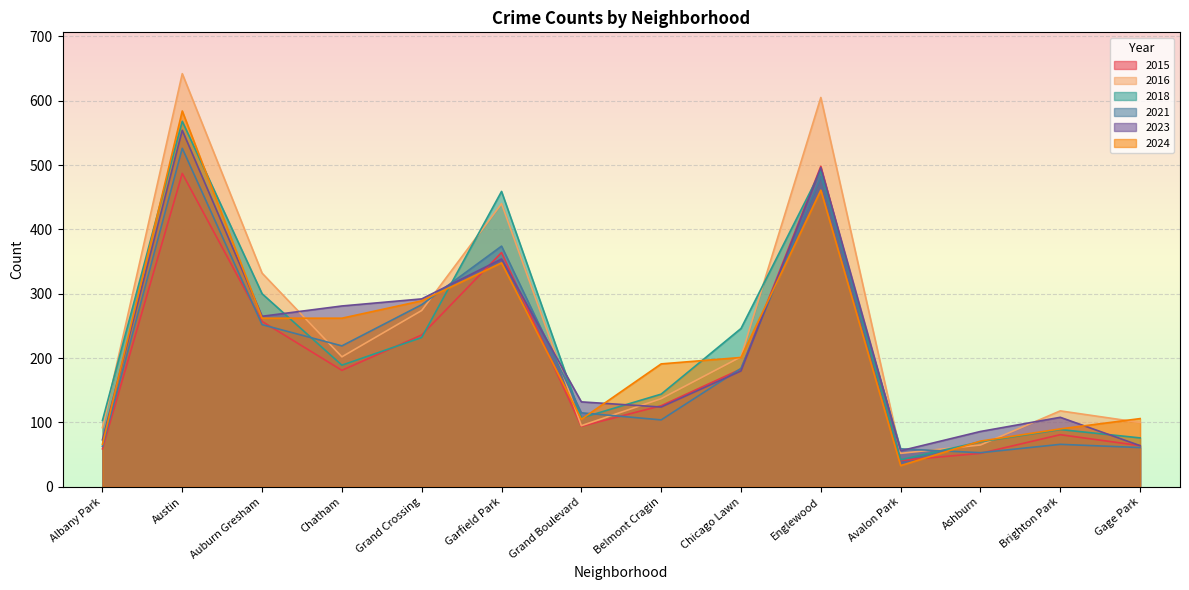

Between which two adjacent categories do 2023 and 2024 first intersect?

Albany Park and Austin